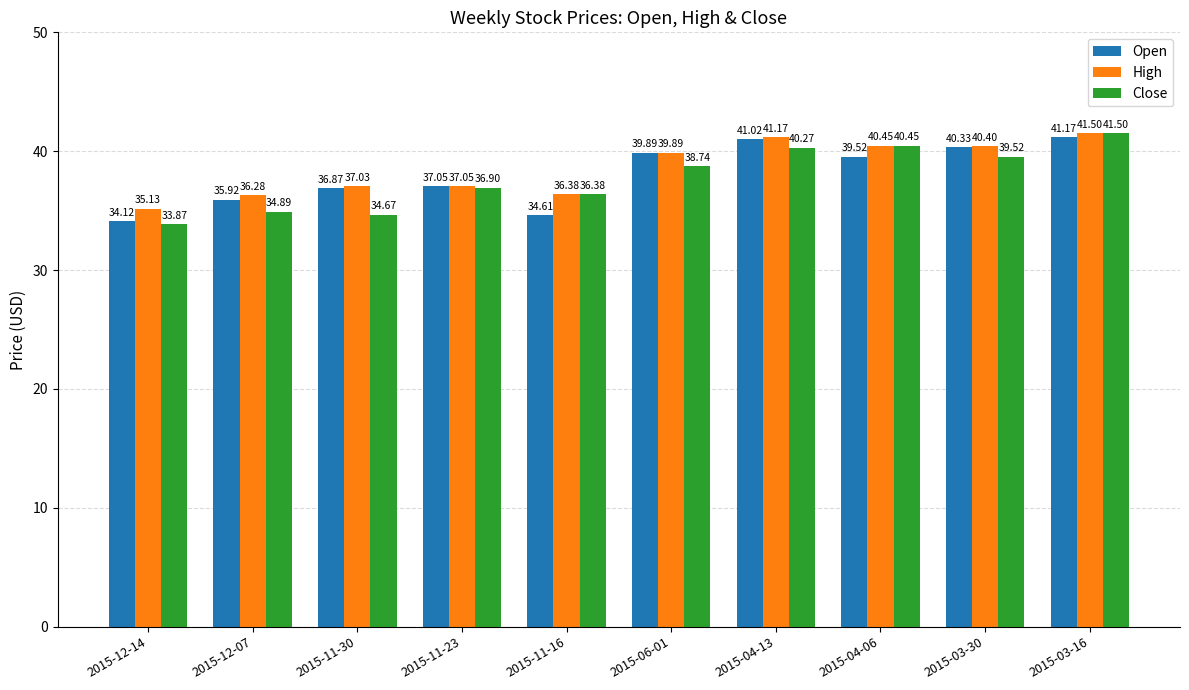

What is the difference between the highest and lowest values at 2015-11-30?

2.4